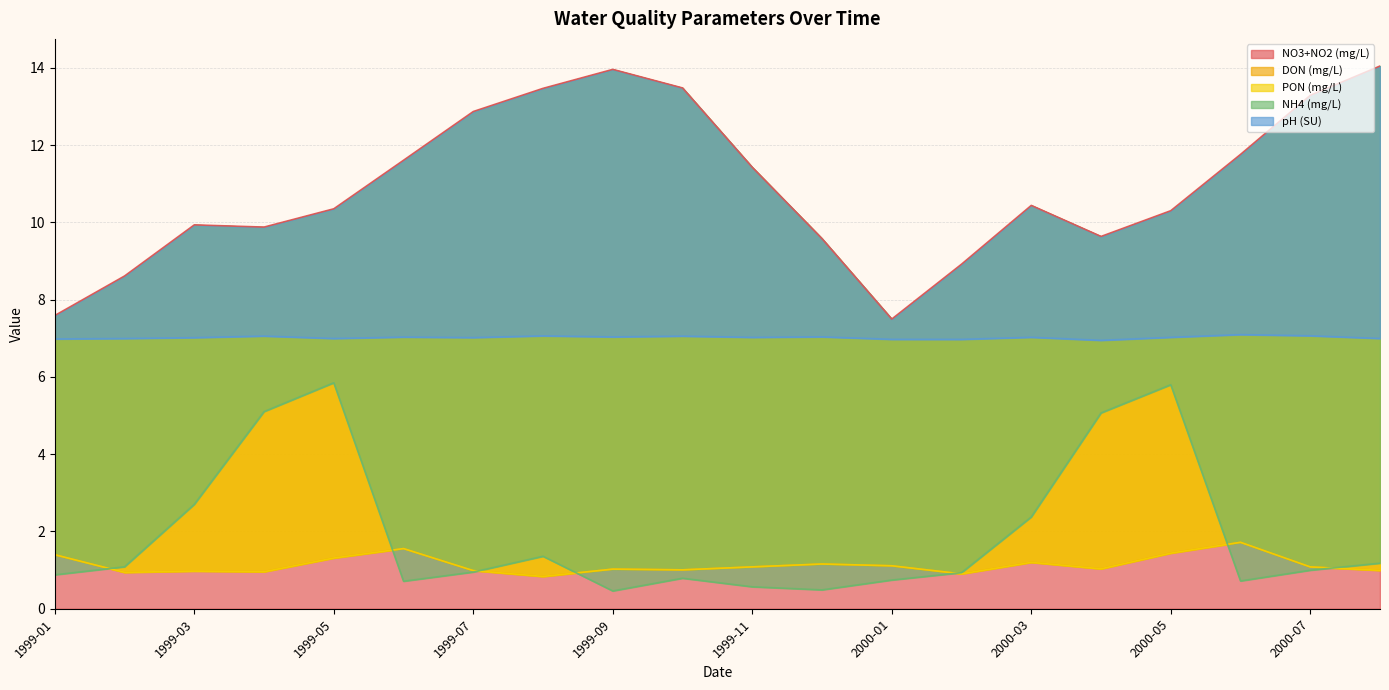

In NH4 (mg/L), how many points are higher than both neighbors (excluding endpoints)?

4